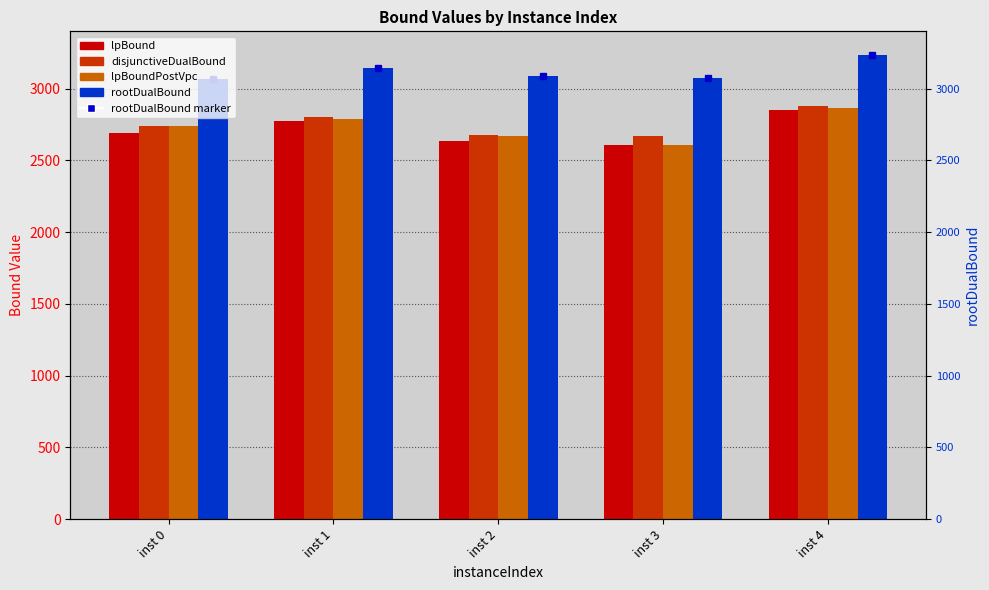

What is the difference between the maximum and second lowest values in the lpBoundPostVpc series?

199.1